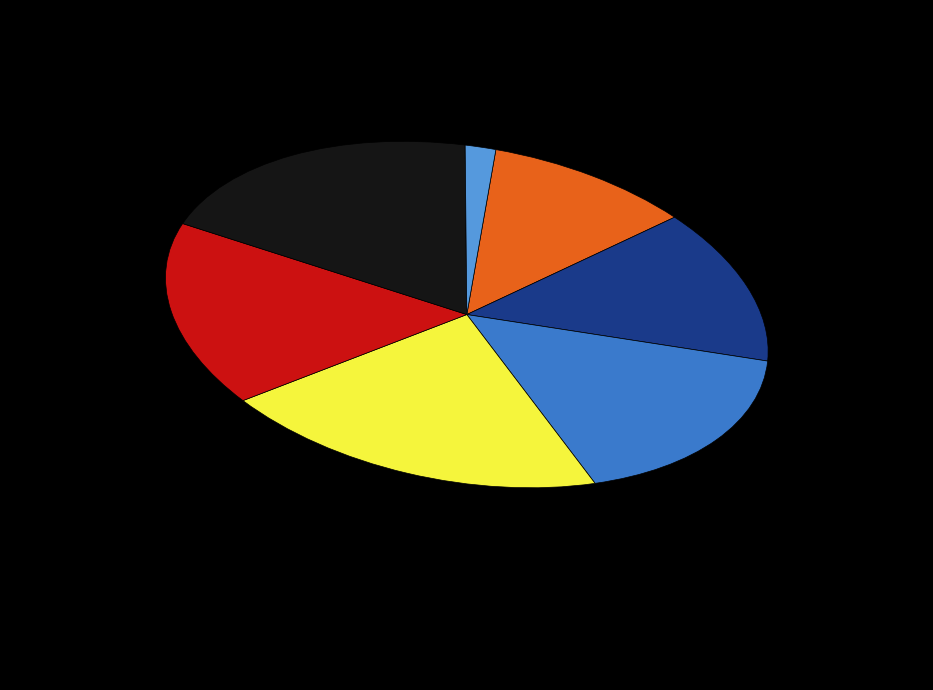

Does any single category account for the majority?

No